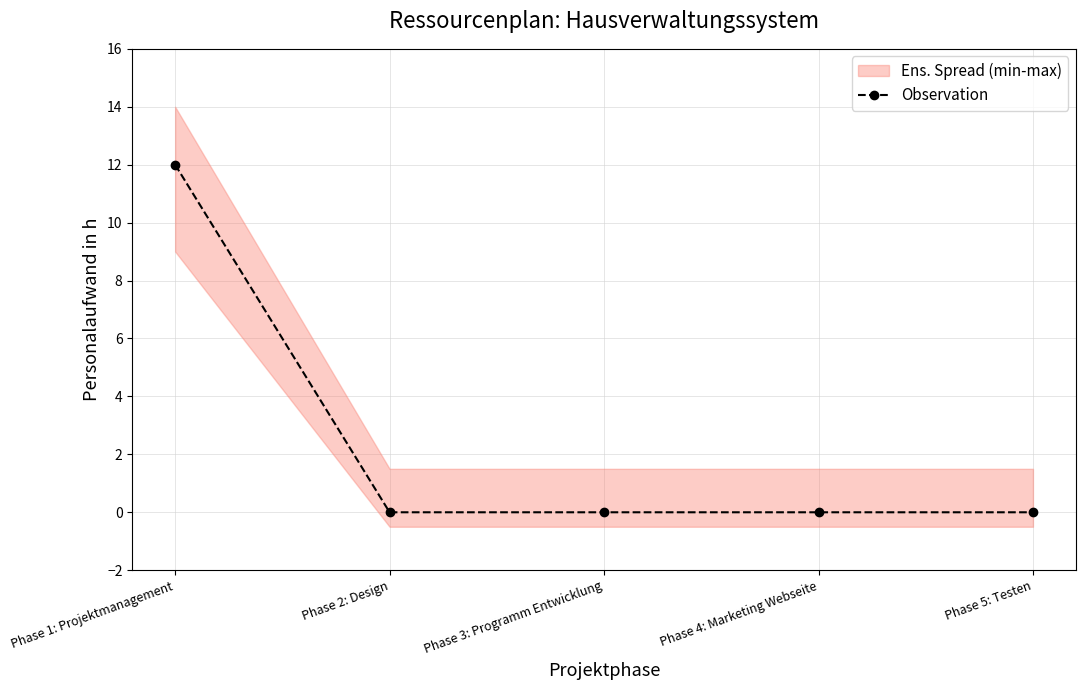

Reading right to left, transcribe all the data shown in this chart.

0	0	0	0	12